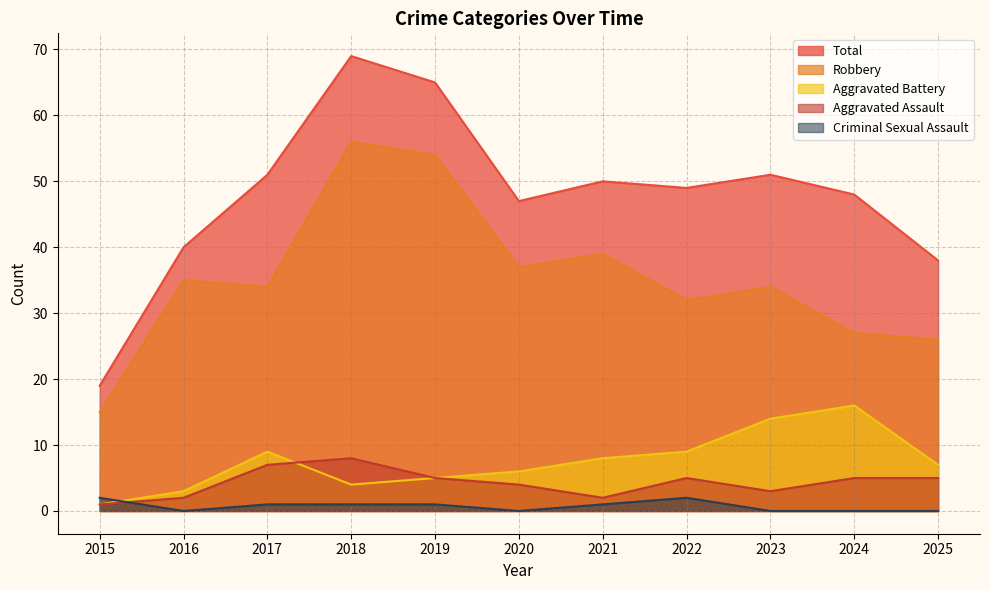

Reading left to right, list all the values displayed in this chart.

Aggravated Assault: 2015=1	2016=2	2017=7	2018=8	2019=5	2020=4	2021=2	2022=5	2023=3	2024=5	2025=5
Aggravated Battery: 2015=1	2016=3	2017=9	2018=4	2019=5	2020=6	2021=8	2022=9	2023=14	2024=16	2025=7
Criminal Sexual Assault: 2015=2	2016=0	2017=1	2018=1	2019=1	2020=0	2021=1	2022=2	2023=0	2024=0	2025=0
Robbery: 2015=15	2016=35	2017=34	2018=56	2019=54	2020=37	2021=39	2022=32	2023=34	2024=27	2025=26
Total: 2015=19	2016=40	2017=51	2018=69	2019=65	2020=47	2021=50	2022=49	2023=51	2024=48	2025=38